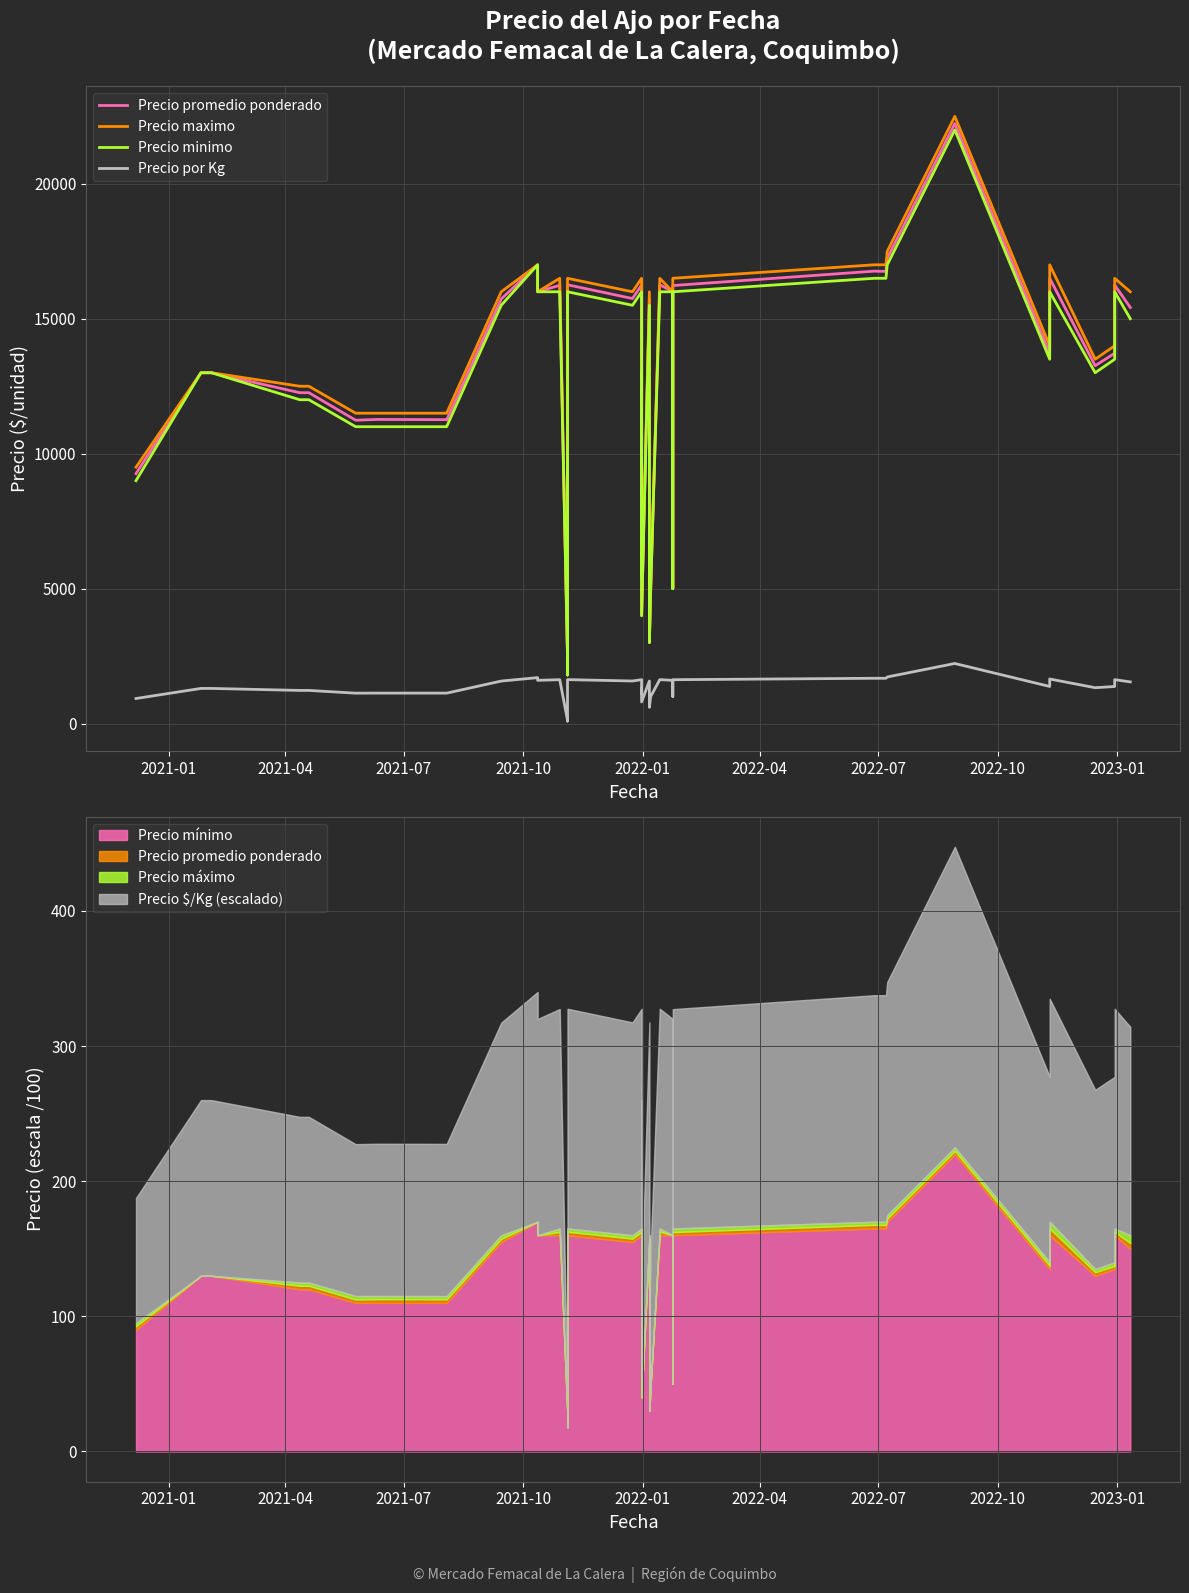

The Precio maximo series shows 4792 at 15. True or false?

False